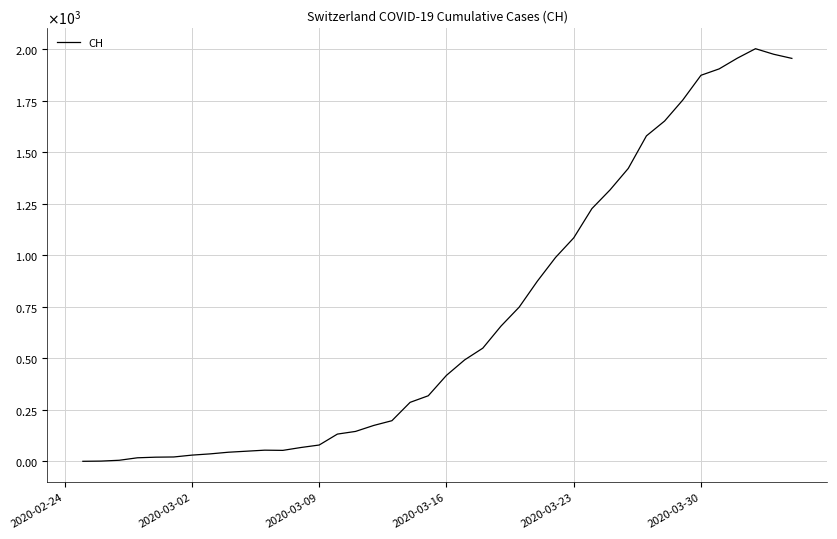

Does the chart have visible grid lines?

Yes